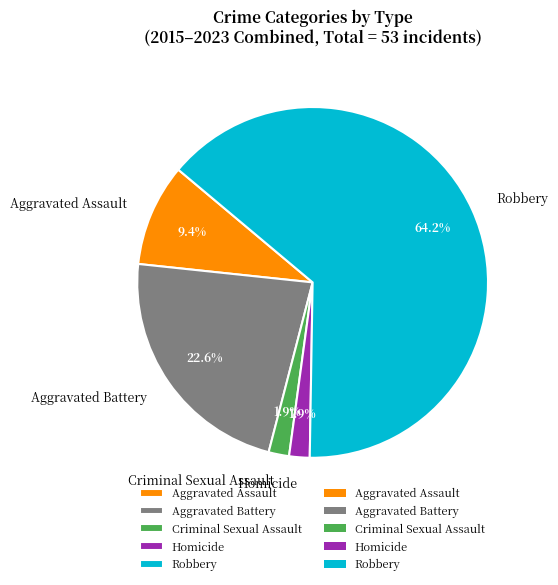

What is the majority slice?

Robbery